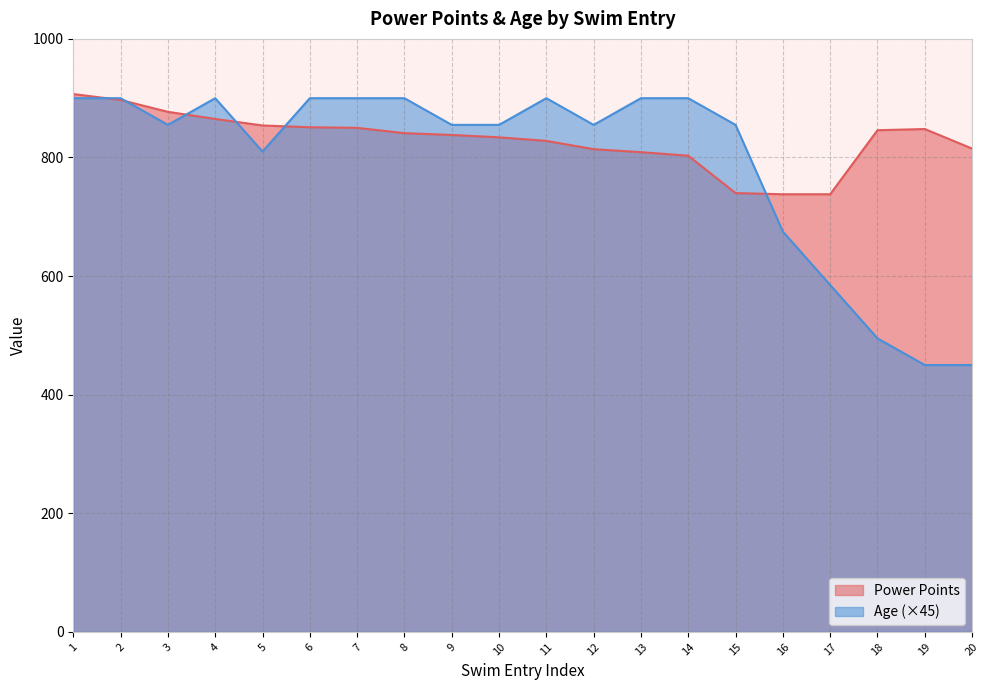

Between 7 and 20, which series saw the biggest shift?

Age (×45)